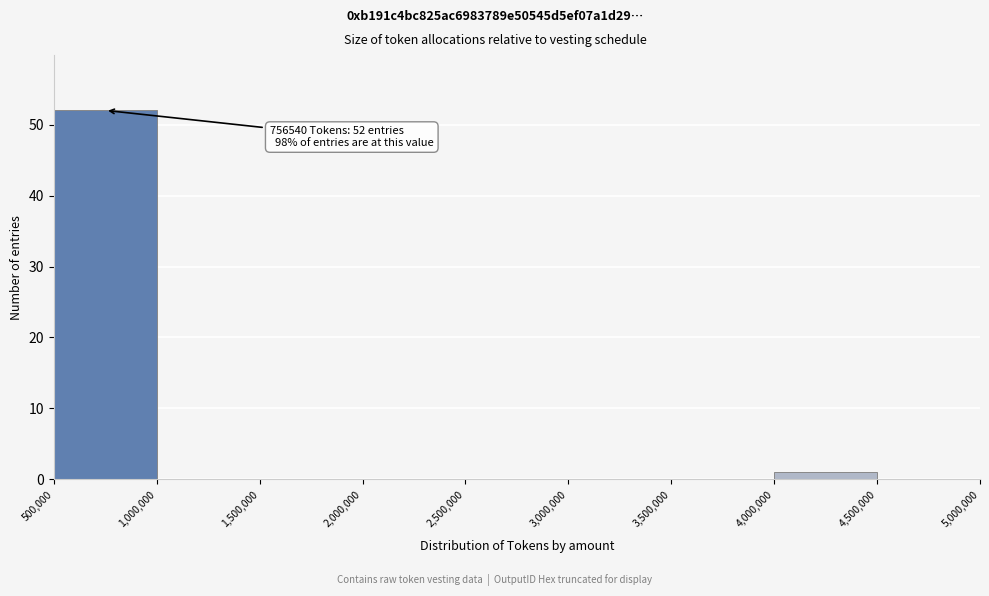

Which range on the x-axis has the tallest bar?

500,000 to 1,000,000